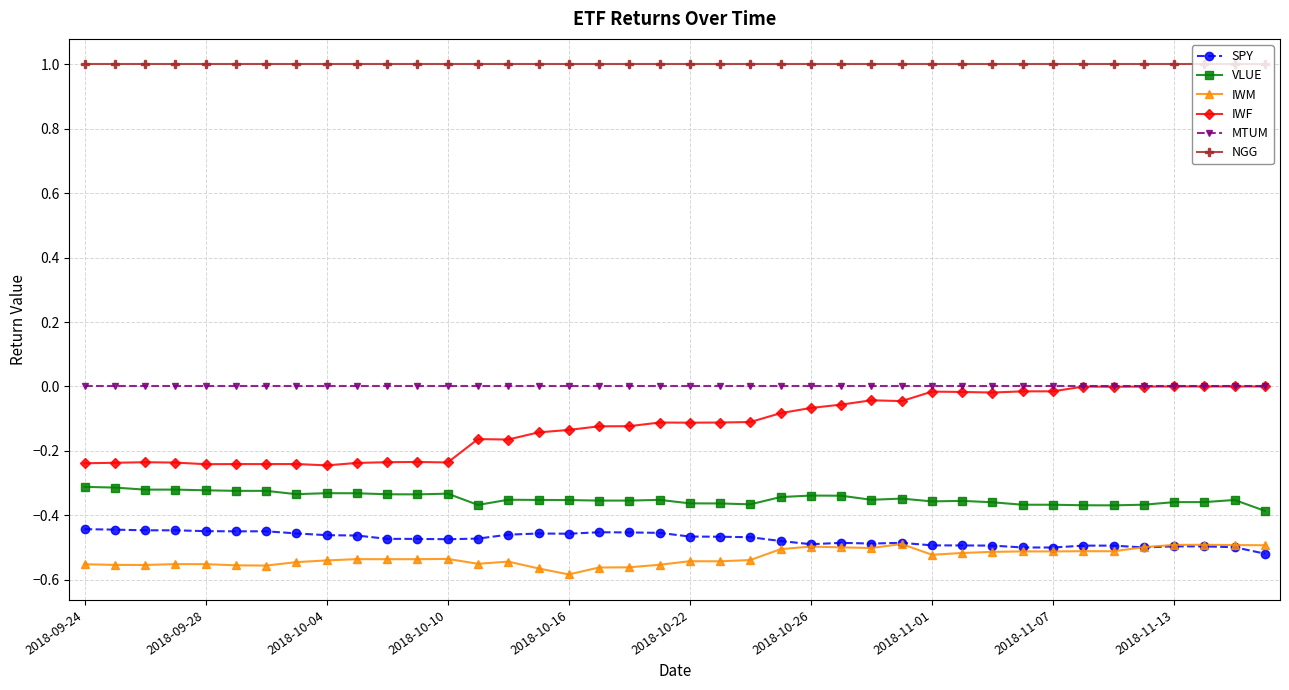

What are all the series names shown in the legend?

SPY, VLUE, IWM, IWF, MTUM, NGG